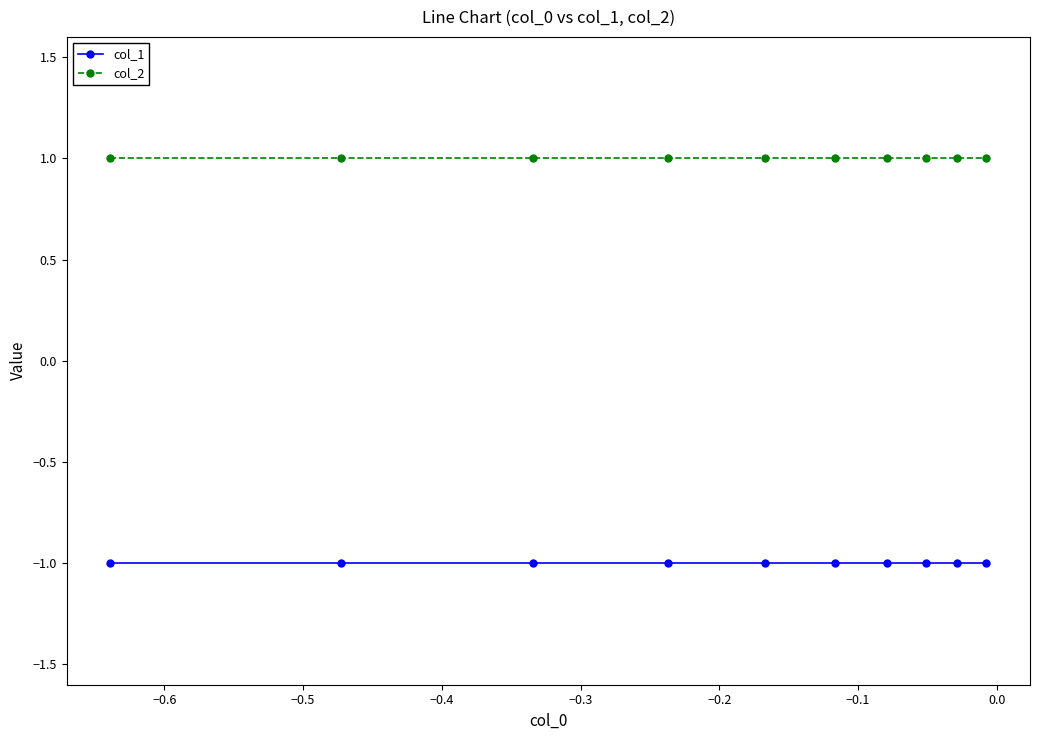

Reading left to right, list all the values displayed in this chart.

col_1: -1	-1	-1	-1	-1	-1	-1	-1	-1	-1
col_2: 1	1	1	1	1	1	1	1	1	1